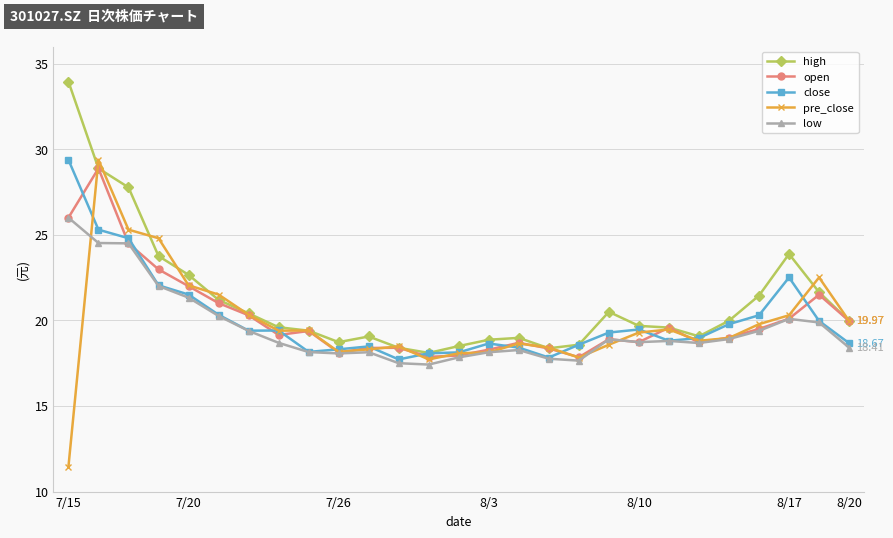

What are all the series names shown in the legend?

high, open, close, pre_close, low